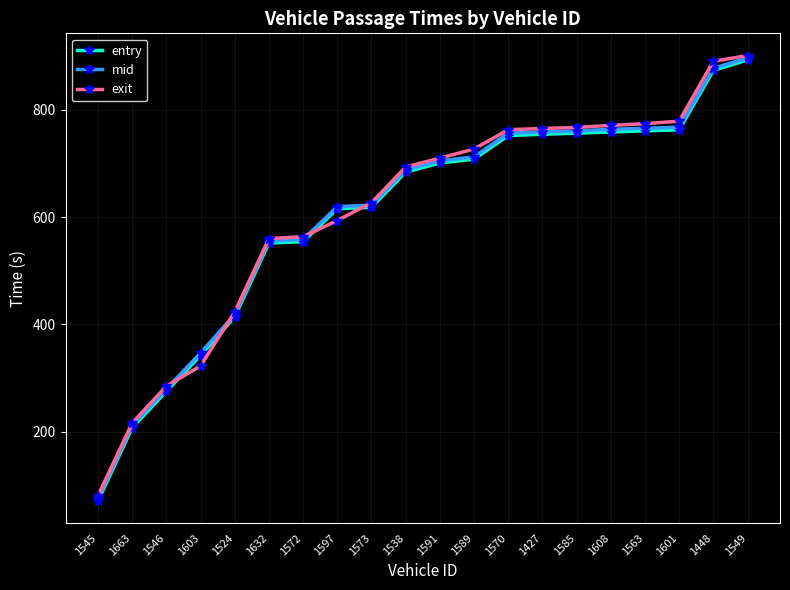

What position from the right is 1448?

2